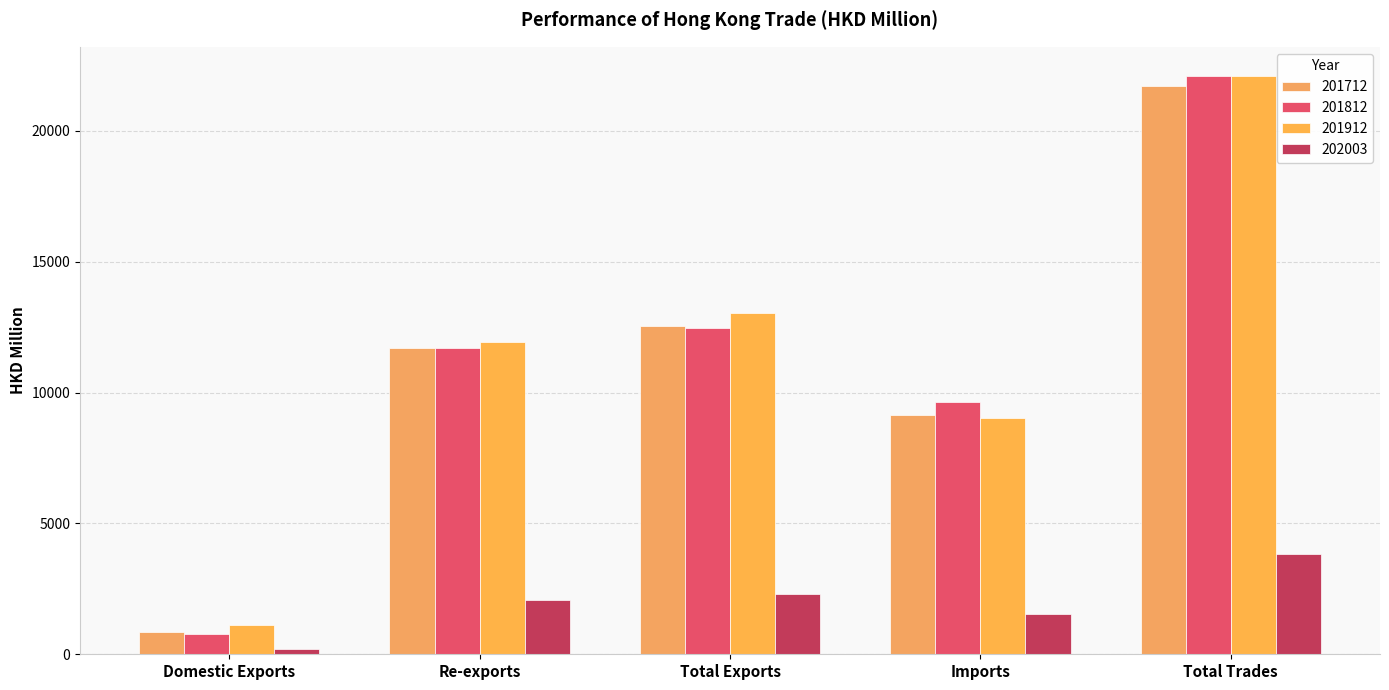

Reading right to left, extract all data points from this chart.

201712: 21703.3	9155.7	12547.6	11695.8	851.8
201812: 22108.3	9638.7	12469.6	11694.7	774.9
201912: 22090.0	9031.9	13058.1	11945.7	1112.4
202003: 3839.9	1526.7	2313.2	2092.4	220.8